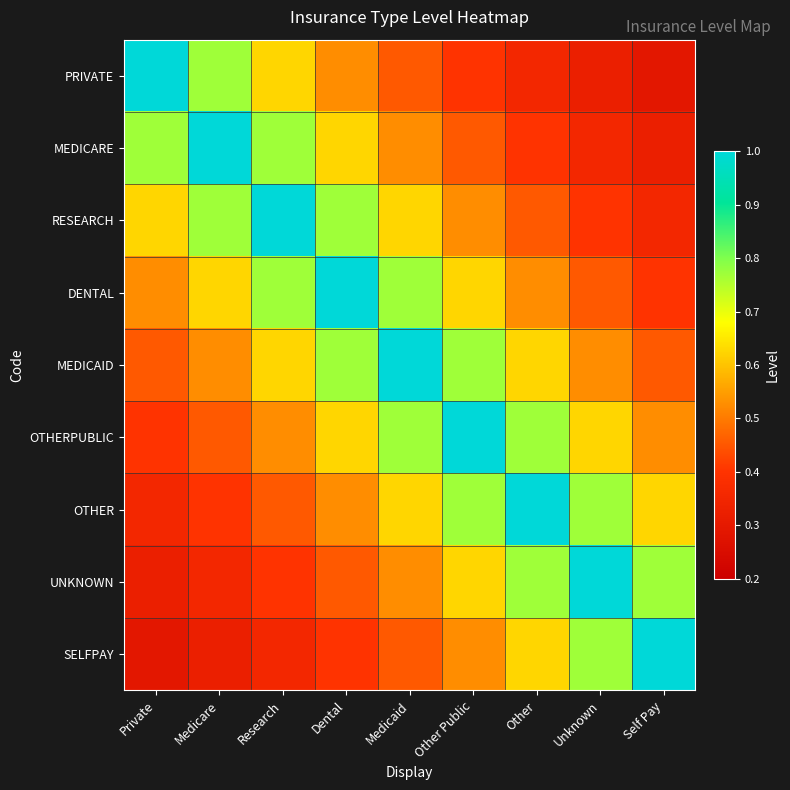

Which series changed the most between Private and Research?

PRIVATE